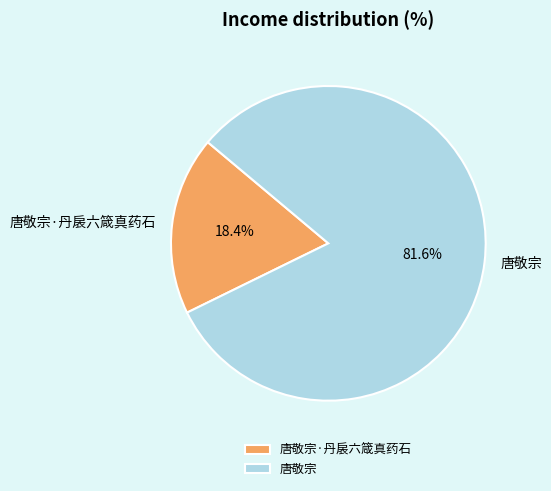

Which category has the biggest portion of the pie?

唐敬宗